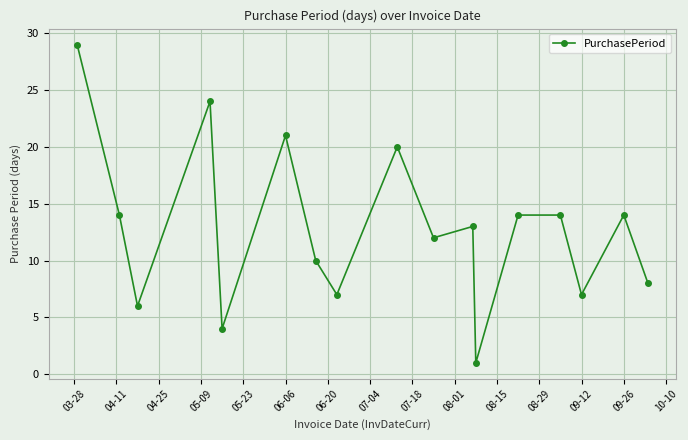

What is the average value?

13